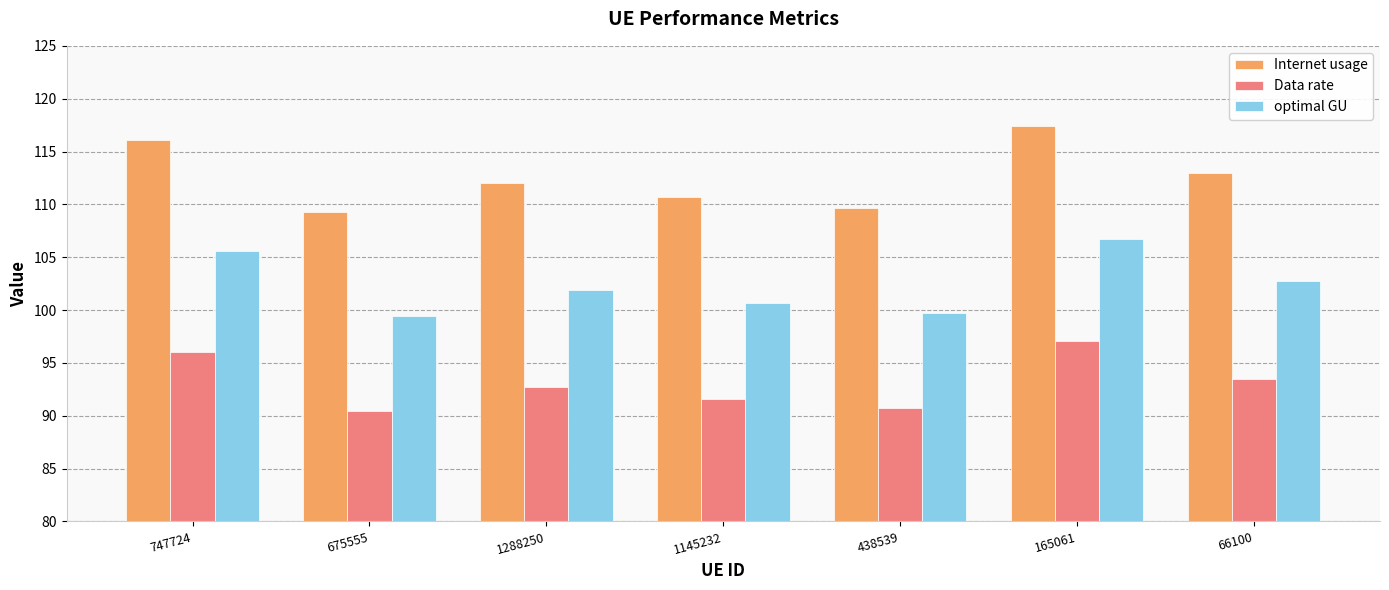

What is the difference between the maximum and second lowest values in the optimal GU series?

7.0